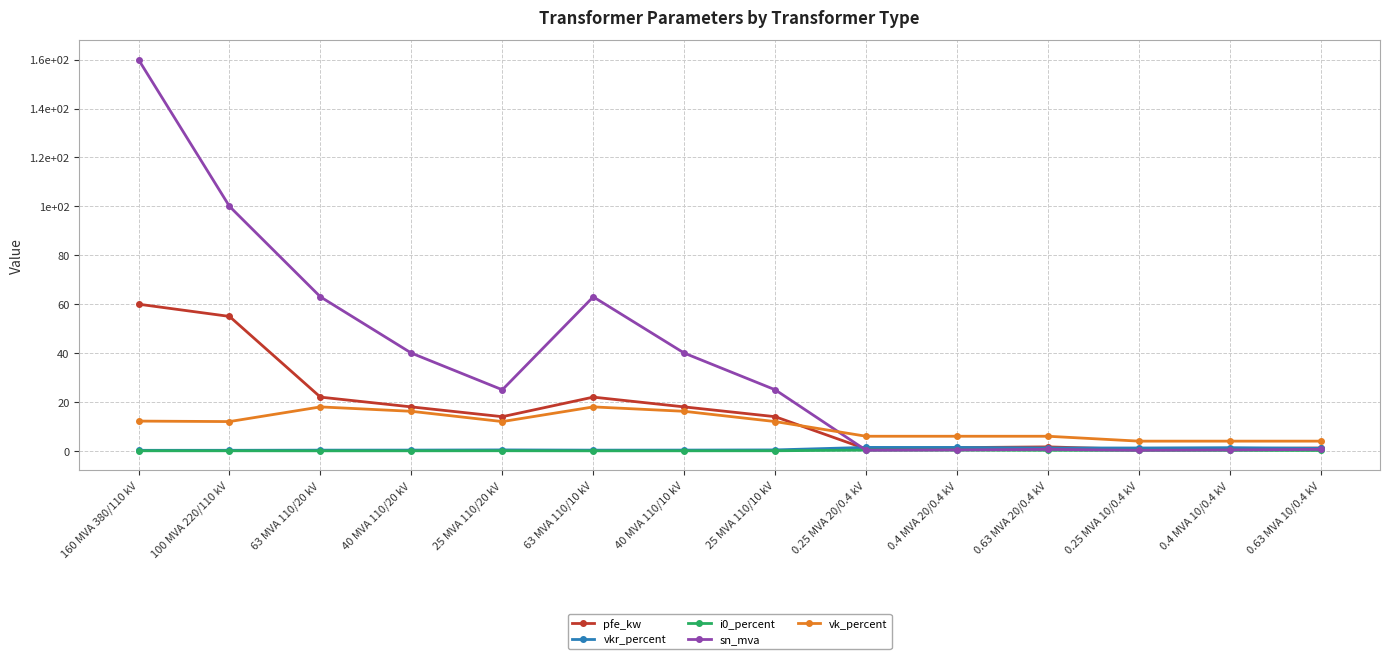

Is this an area chart (filled region under the line)?

No